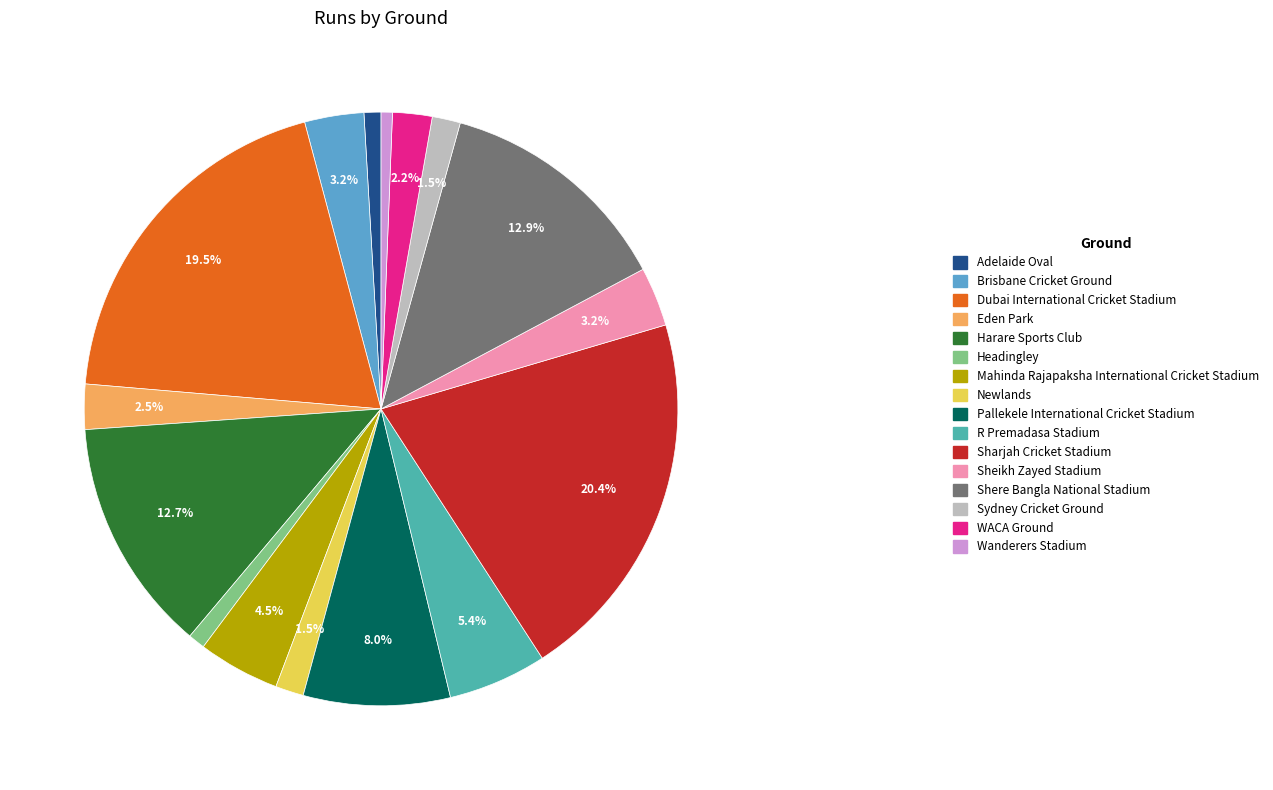

Is the sum of Sydney Cricket Ground and Sharjah Cricket Stadium greater than half?

No